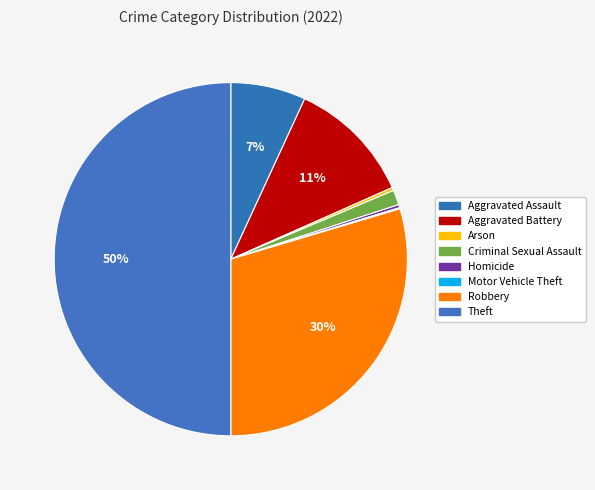

The Homicide slice represents 0% of the pie. True or false?

True